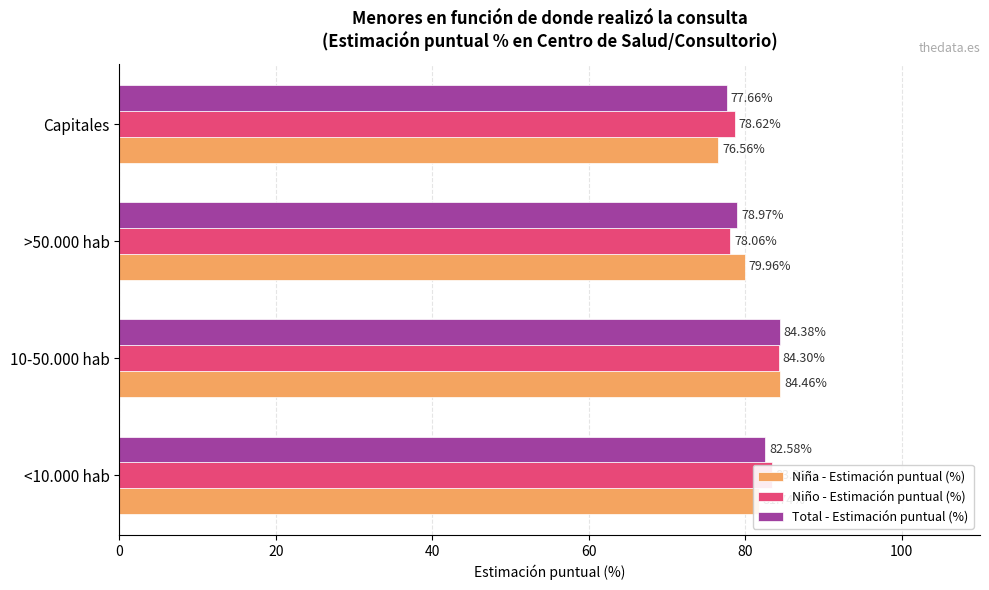

Which series has the widest spread of values?

Niña - Estimación puntual (%)